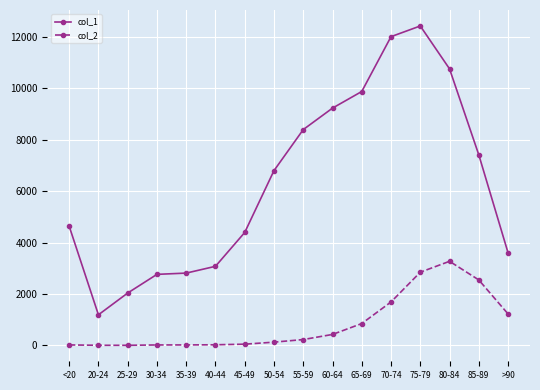

True or false: col_2 has a value of 2548 at 85-89.

True